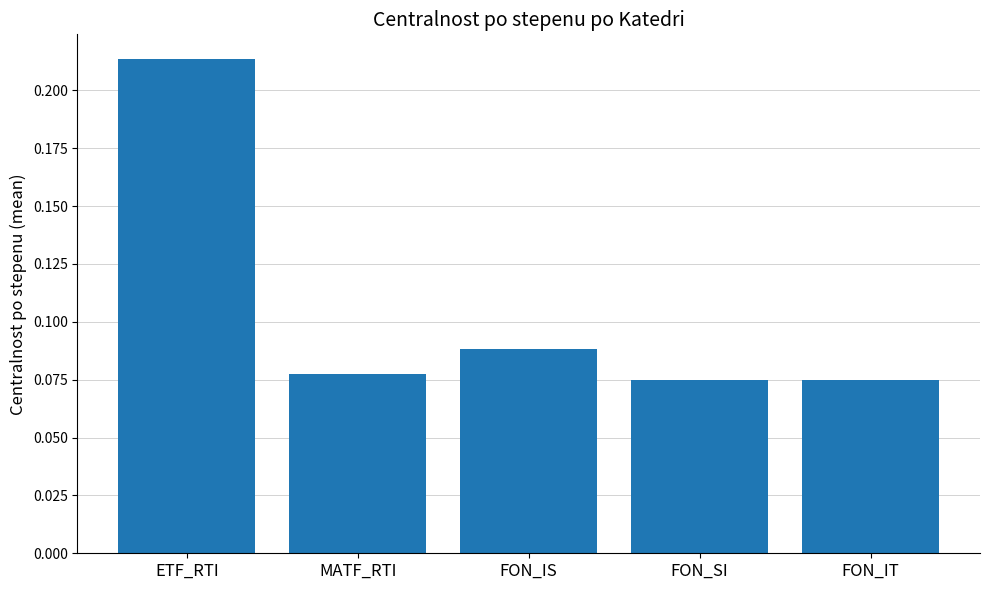

How many values are between 0 and 1?

5